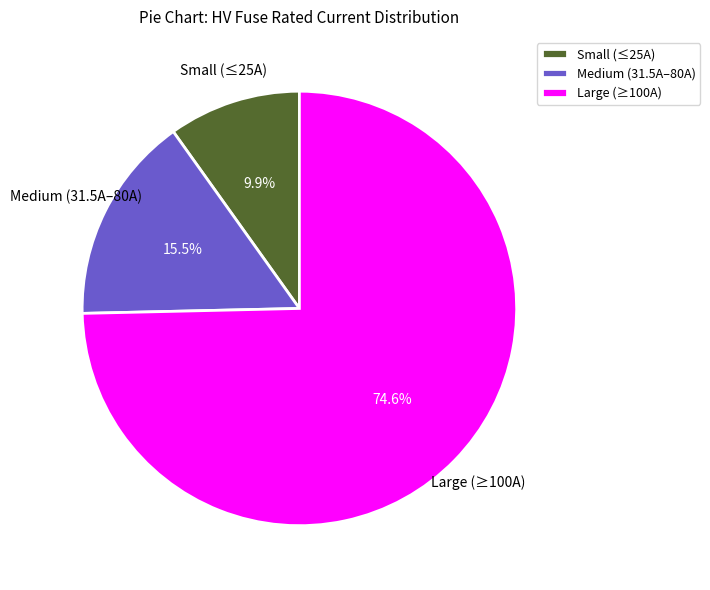

Do Small (≤25A) and Medium (31.5A–80A) together represent more than half of the pie?

No